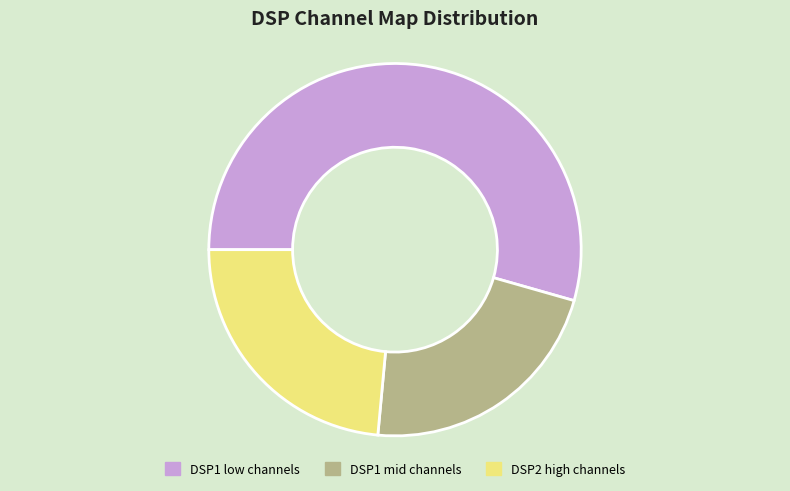

Is there a majority slice in this chart?

Yes